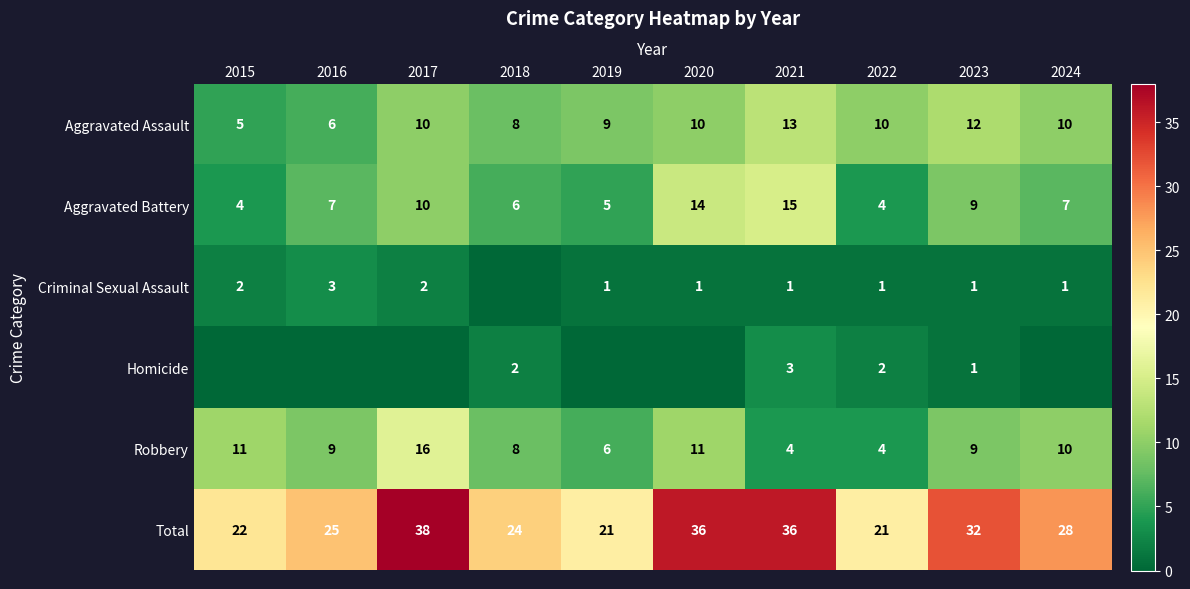

What is the minimum value for Aggravated Assault?

5